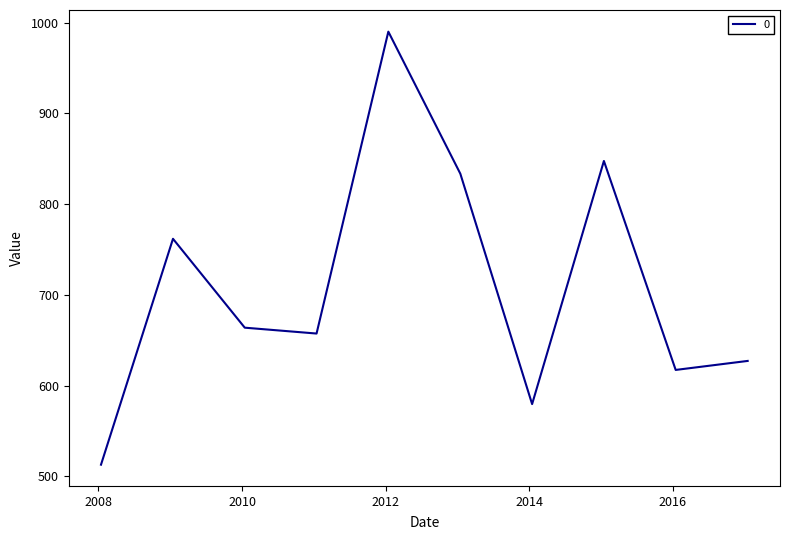

What is the greatest value displayed?

990.1